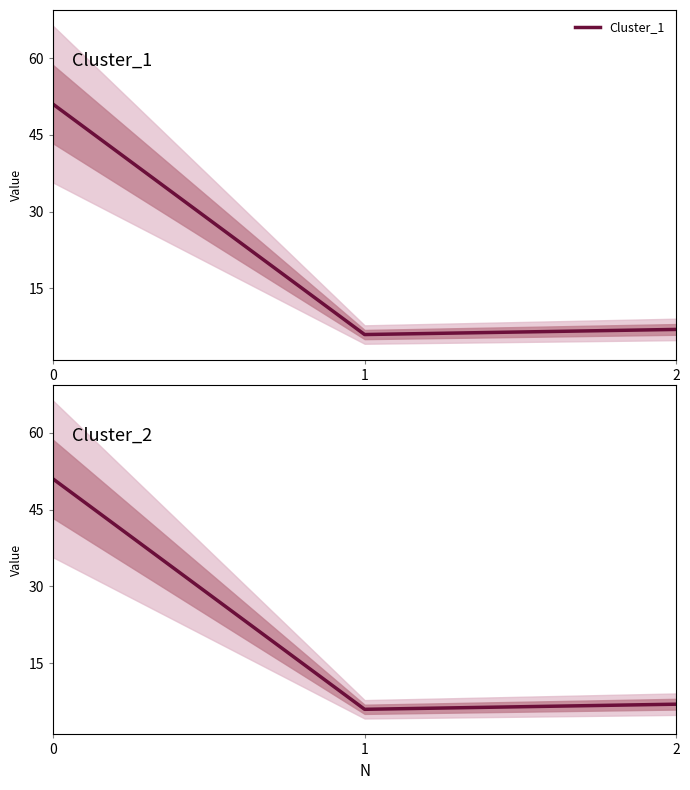

How many data points in Cluster_2 are less than 7?

1